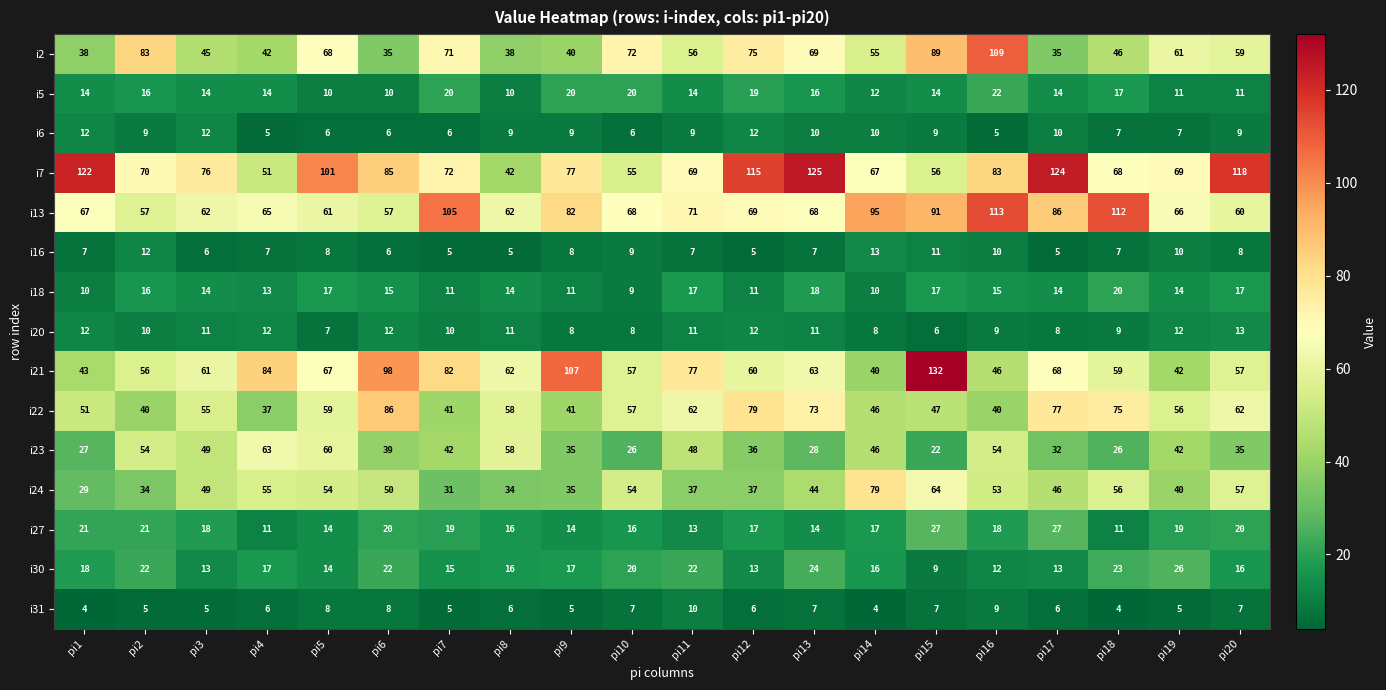

Read the i5 value at pi9.

20